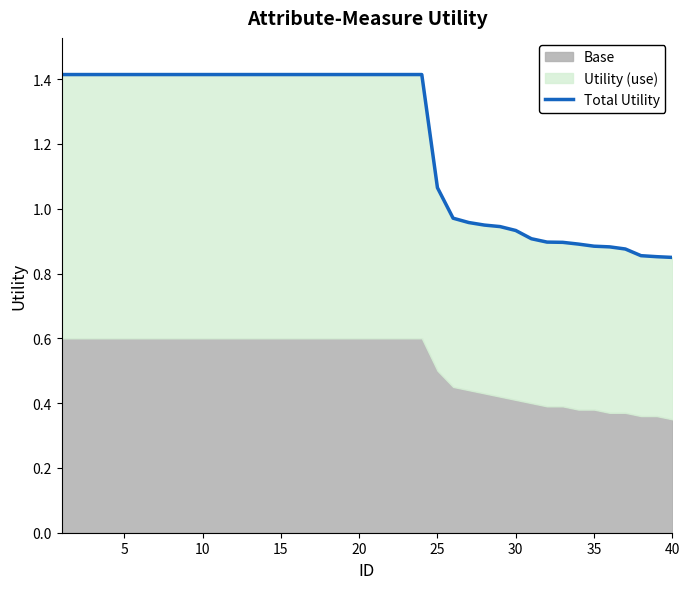

Between 15 and 19, which is larger?

15